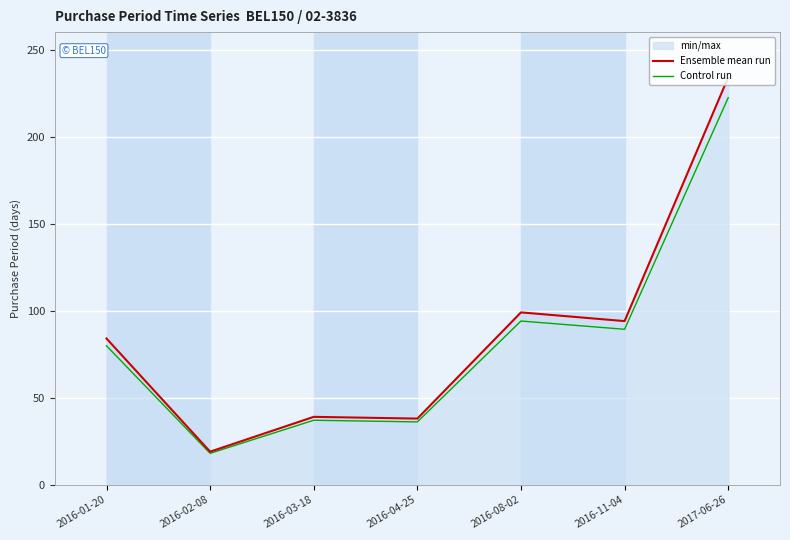

What is the difference between the maximum and minimum values in the Ensemble mean run series?

215.0